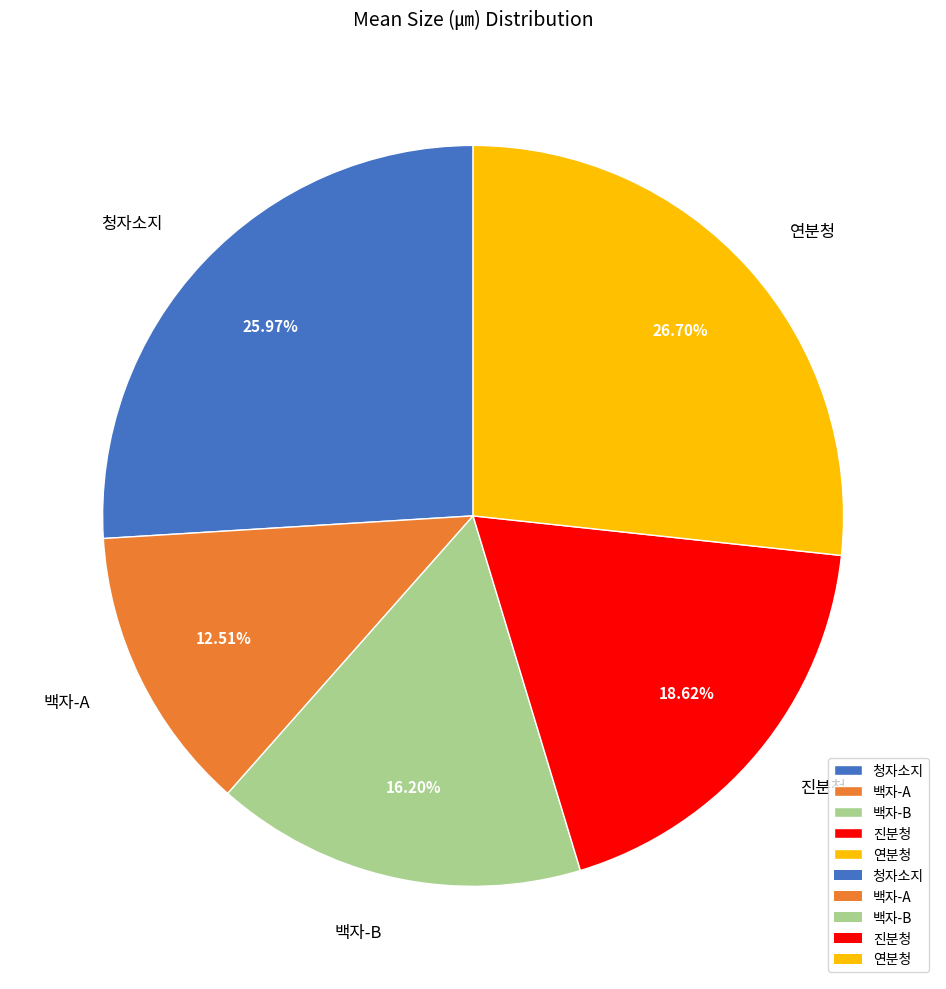

The 백자-B slice represents 10% of the pie. True or false?

False